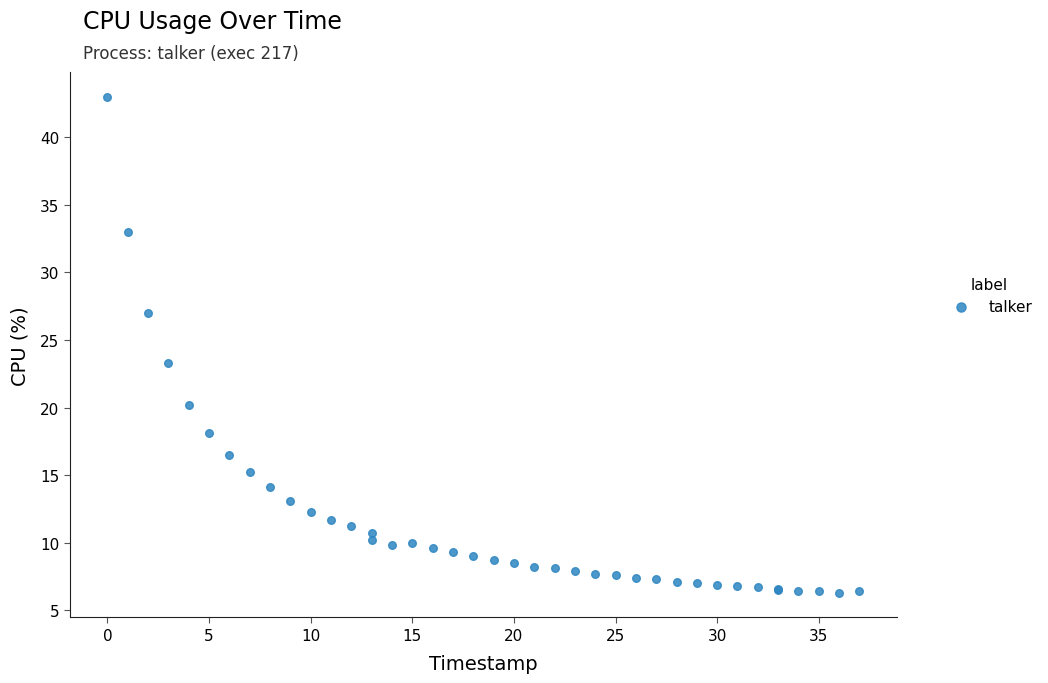

What Y value in the scatter plot is closest to 24?

23.3